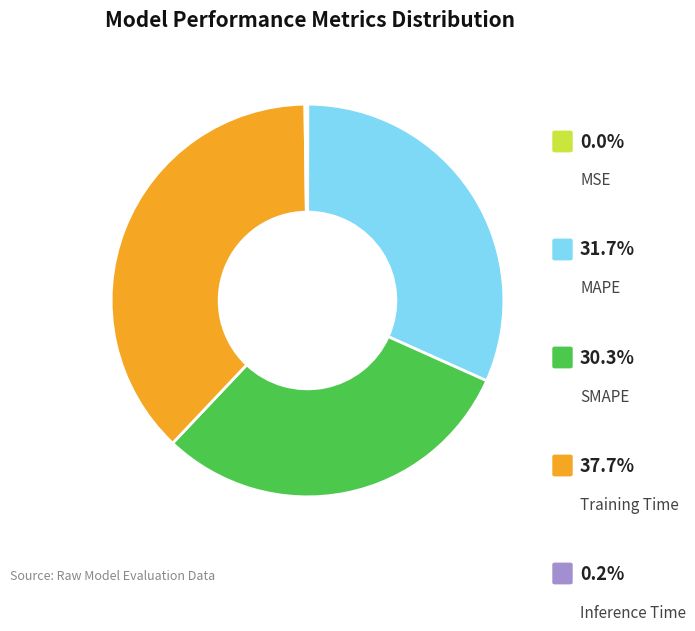

Does any single category account for the majority?

No